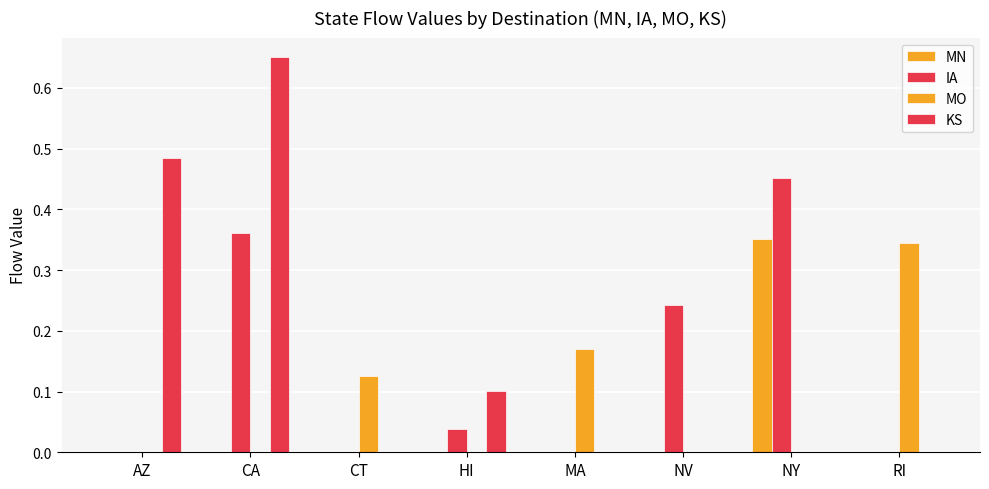

Is it true that MN equals 0.2 at NV?

False